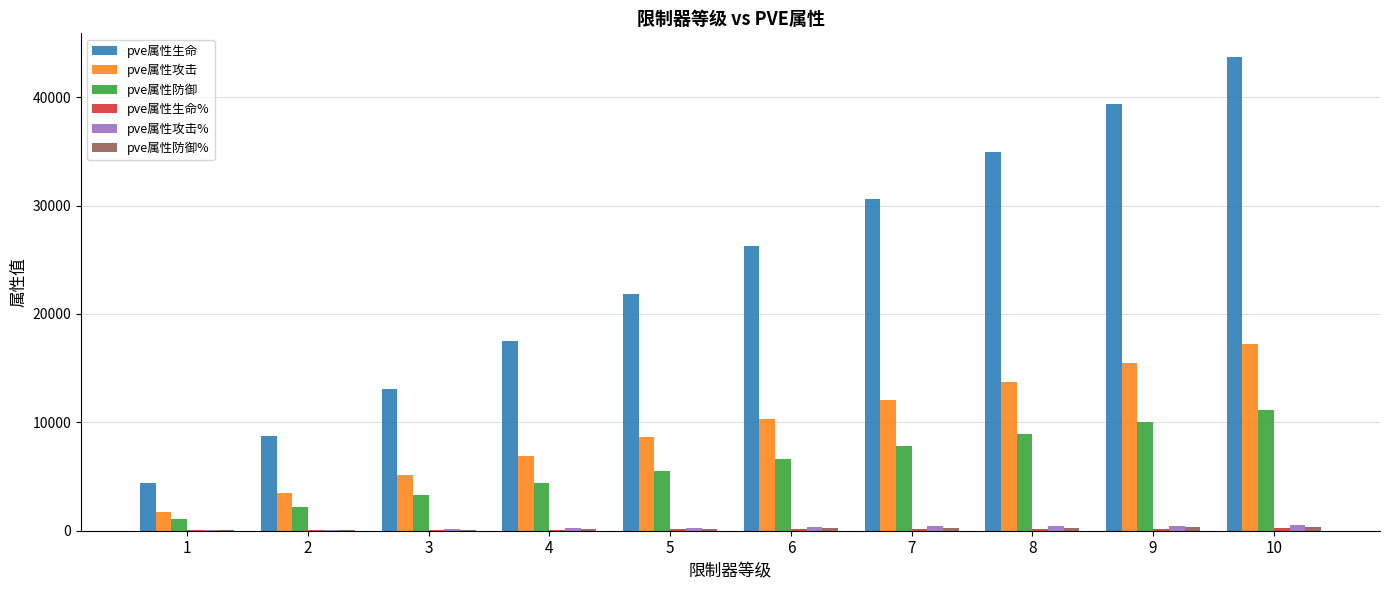

Which series has the largest total across all categories?

pve属性生命